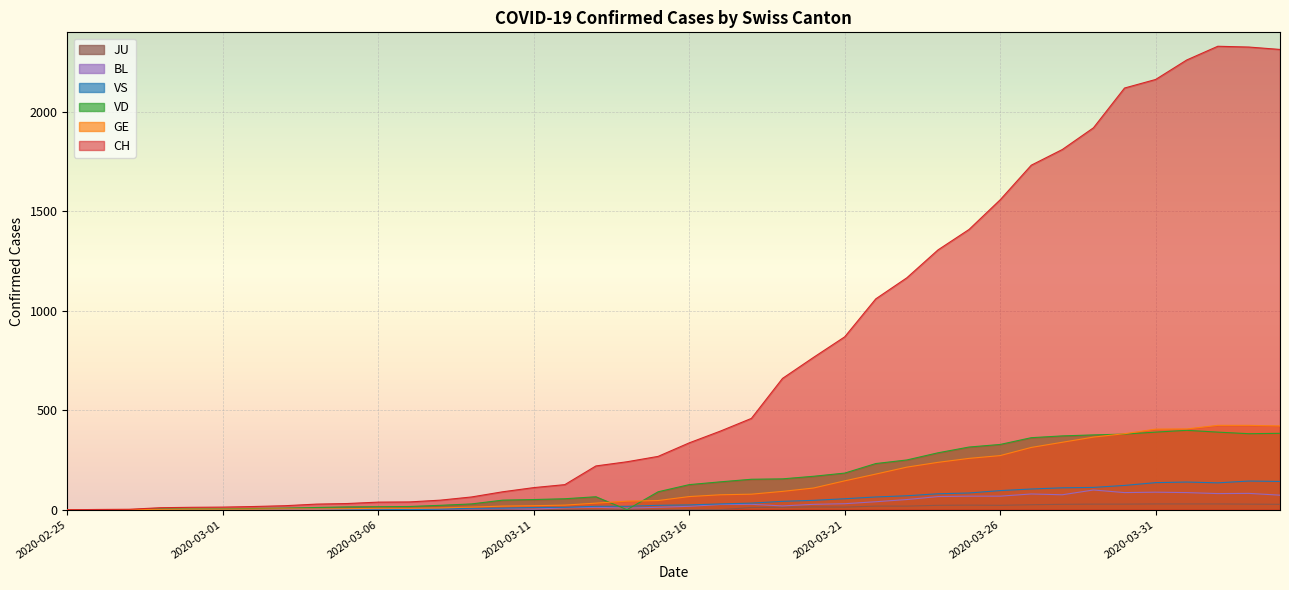

Reading left to right, extract all data points from this chart.

CH: 2020-02-25=0	2020-02-26=1	2020-02-27=2	2020-02-28=10	2020-02-29=12	2020-03-01=13	2020-03-02=16	2020-03-03=20	2020-03-04=28	2020-03-05=31	2020-03-06=38	2020-03-07=39	2020-03-08=48	2020-03-09=64	2020-03-10=90	2020-03-11=111	2020-03-12=126	2020-03-13=220	2020-03-14=241	2020-03-15=268	2020-03-16=336	2020-03-17=395	2020-03-18=459	2020-03-19=660	2020-03-20=766	2020-03-21=869	2020-03-22=1060	2020-03-23=1166	2020-03-24=1306	2020-03-25=1409	2020-03-26=1558	2020-03-27=1732	2020-03-28=1811	2020-03-29=1920	2020-03-30=2120	2020-03-31=2163	2020-04-01=2261	2020-04-02=2330	2020-04-03=2326	2020-04-04=2314
GE: 2020-02-25=0	2020-02-26=1	2020-02-27=1	2020-02-28=2	2020-02-29=3	2020-03-01=3	2020-03-02=3	2020-03-03=4	2020-03-04=4	2020-03-05=5	2020-03-06=7	2020-03-07=7	2020-03-08=9	2020-03-09=13	2020-03-10=18	2020-03-11=20	2020-03-12=23	2020-03-13=33	2020-03-14=43	2020-03-15=46	2020-03-16=66	2020-03-17=75	2020-03-18=78	2020-03-19=92	2020-03-20=109	2020-03-21=145	2020-03-22=179	2020-03-23=214	2020-03-24=238	2020-03-25=258	2020-03-26=272	2020-03-27=313	2020-03-28=339	2020-03-29=365	2020-03-30=382	2020-03-31=405	2020-04-01=406	2020-04-02=424	2020-04-03=424	2020-04-04=421
VD: 2020-02-25=0	2020-02-26=0	2020-02-27=0	2020-02-28=4	2020-02-29=4	2020-03-01=4	2020-03-02=6	2020-03-03=8	2020-03-04=11	2020-03-05=14	2020-03-06=15	2020-03-07=16	2020-03-08=22	2020-03-09=29	2020-03-10=48	2020-03-11=51	2020-03-12=55	2020-03-13=65	2020-03-14=0	2020-03-15=90	2020-03-16=126	2020-03-17=140	2020-03-18=153	2020-03-19=155	2020-03-20=168	2020-03-21=184	2020-03-22=232	2020-03-23=250	2020-03-24=286	2020-03-25=315	2020-03-26=328	2020-03-27=362	2020-03-28=371	2020-03-29=376	2020-03-30=380	2020-03-31=390	2020-04-01=399	2020-04-02=390	2020-04-03=382	2020-04-04=384
VS: 2020-02-25=0	2020-02-26=0	2020-02-27=0	2020-02-28=3	2020-02-29=3	2020-03-01=4	2020-03-02=4	2020-03-03=5	2020-03-04=6	2020-03-05=3	2020-03-06=3	2020-03-07=0	2020-03-08=3	2020-03-09=7	2020-03-10=8	2020-03-11=11	2020-03-12=12	2020-03-13=17	2020-03-14=17	2020-03-15=22	2020-03-16=24	2020-03-17=29	2020-03-18=33	2020-03-19=42	2020-03-20=47	2020-03-21=55	2020-03-22=64	2020-03-23=70	2020-03-24=80	2020-03-25=84	2020-03-26=96	2020-03-27=104	2020-03-28=110	2020-03-29=112	2020-03-30=122	2020-03-31=136	2020-04-01=139	2020-04-02=135	2020-04-03=144	2020-04-04=142
BL: 2020-02-25=0	2020-02-26=0	2020-02-27=0	2020-02-28=0	2020-02-29=1	2020-03-01=1	2020-03-02=1	2020-03-03=1	2020-03-04=1	2020-03-05=1	2020-03-06=4	2020-03-07=4	2020-03-08=4	2020-03-09=4	2020-03-10=5	2020-03-11=3	2020-03-12=9	2020-03-13=12	2020-03-14=8	2020-03-15=12	2020-03-16=17	2020-03-17=26	2020-03-18=27	2020-03-19=19	2020-03-20=27	2020-03-21=30	2020-03-22=40	2020-03-23=51	2020-03-24=66	2020-03-25=68	2020-03-26=68	2020-03-27=79	2020-03-28=75	2020-03-29=99	2020-03-30=86	2020-03-31=88	2020-04-01=86	2020-04-02=81	2020-04-03=82	2020-04-04=73
JU: 2020-02-25=0	2020-02-26=0	2020-02-27=0	2020-02-28=0	2020-02-29=0	2020-03-01=0	2020-03-02=0	2020-03-03=0	2020-03-04=0	2020-03-05=0	2020-03-06=0	2020-03-07=0	2020-03-08=0	2020-03-09=0	2020-03-10=0	2020-03-11=0	2020-03-12=0	2020-03-13=0	2020-03-14=0	2020-03-15=0	2020-03-16=0	2020-03-17=0	2020-03-18=11	2020-03-19=12	2020-03-20=14	2020-03-21=13	2020-03-22=18	2020-03-23=18	2020-03-24=22	2020-03-25=23	2020-03-26=22	2020-03-27=25	2020-03-28=27	2020-03-29=28	2020-03-30=28	2020-03-31=29	2020-04-01=29	2020-04-02=29	2020-04-03=28	2020-04-04=27